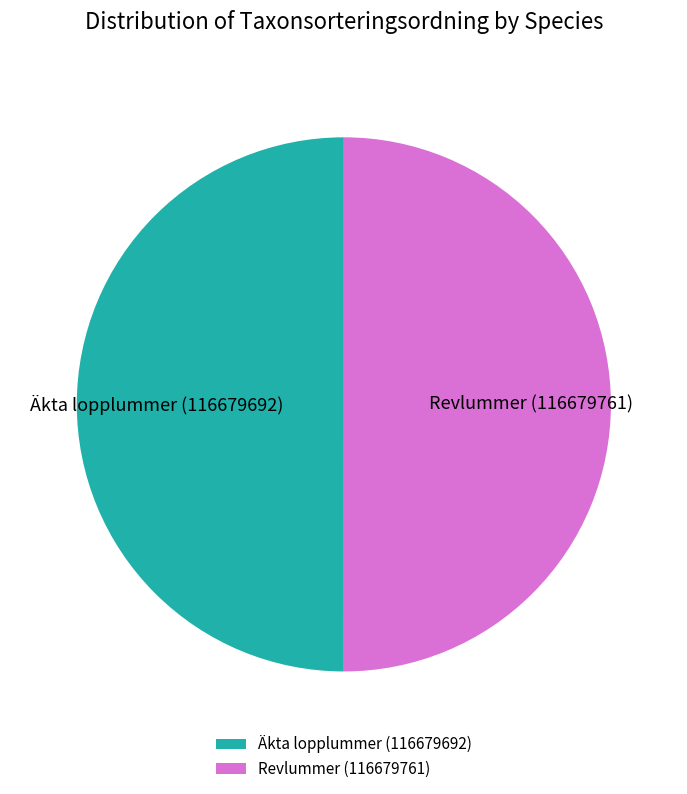

Approximately how many times larger is the value at Revlummer (116679761) compared to Äkta lopplummer (116679692)?

1.0